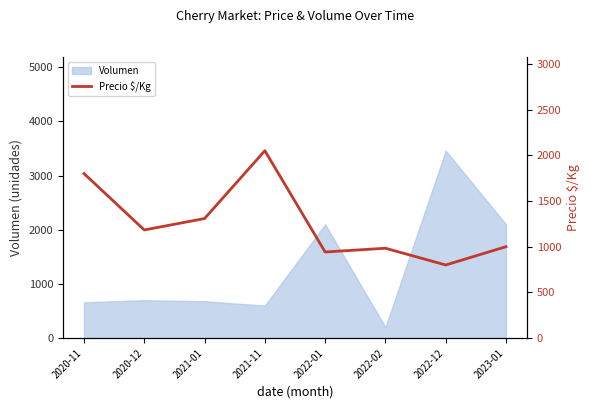

Reading right to left, transcribe all the data shown in this chart.

1000	800	983	942	2050	1308	1183	1800